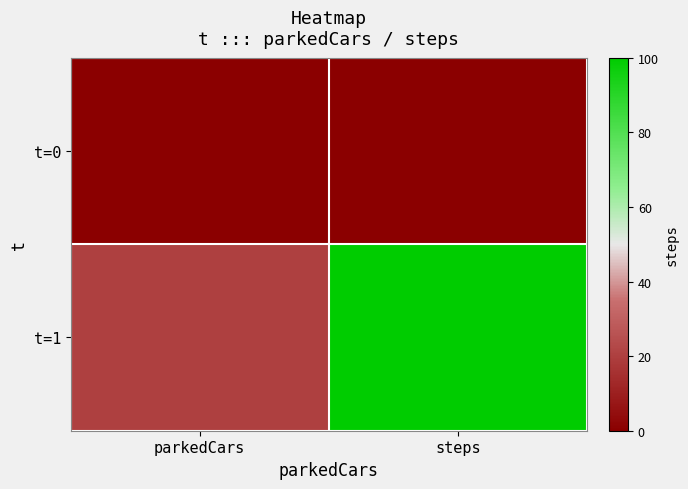

At parkedCars, list the series in order from largest to smallest.

t=1, t=0